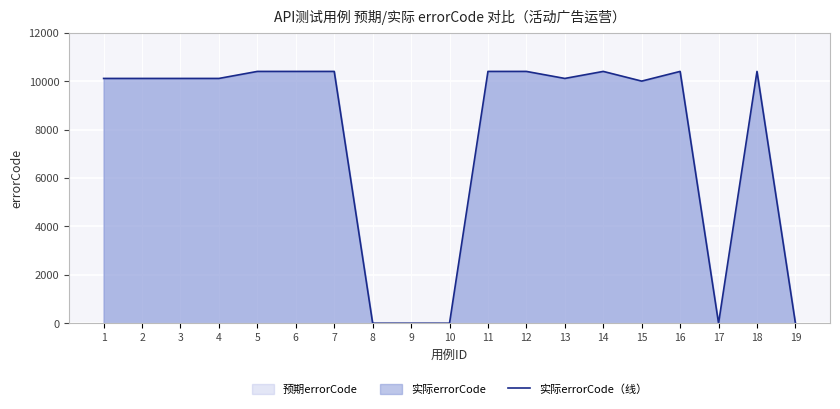

What is the sum of the values at 11 and 8?

10401